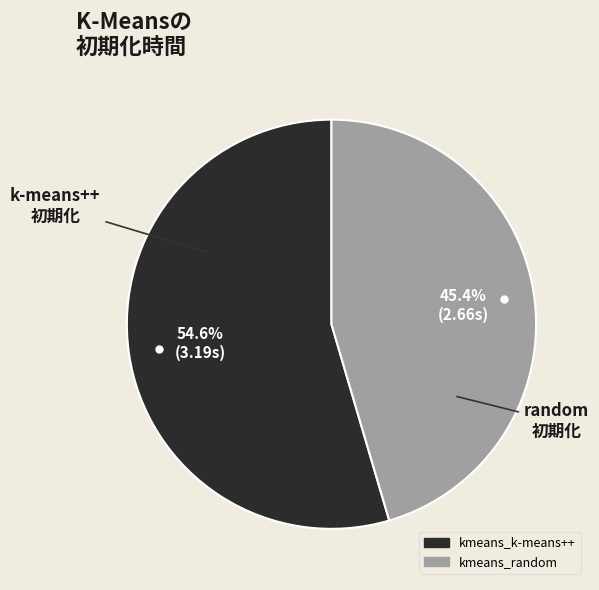

How many segments does this pie chart have?

2